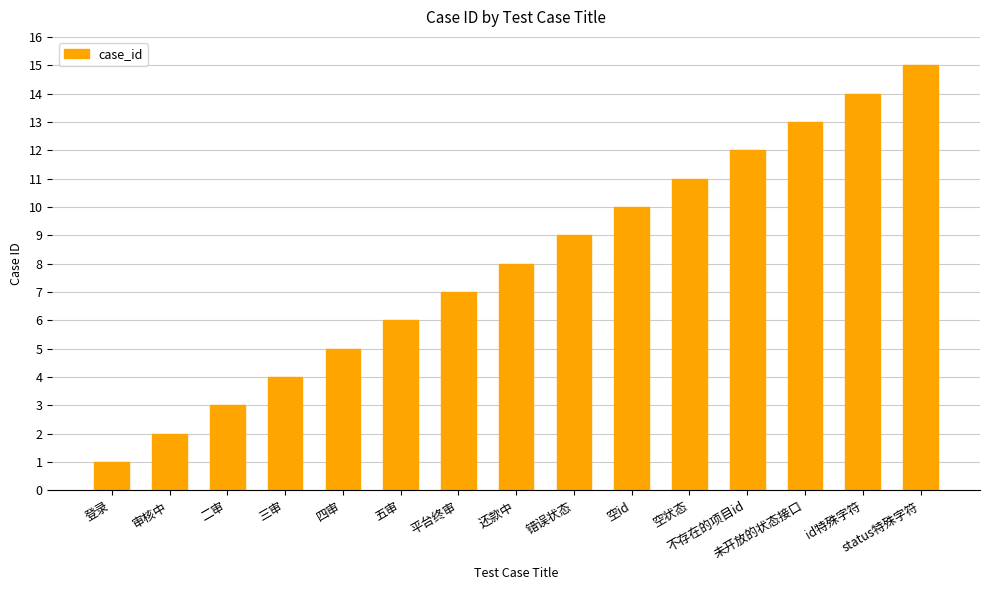

Reading right to left, extract all data points from this chart.

15	14	13	12	11	10	9	8	7	6	5	4	3	2	1